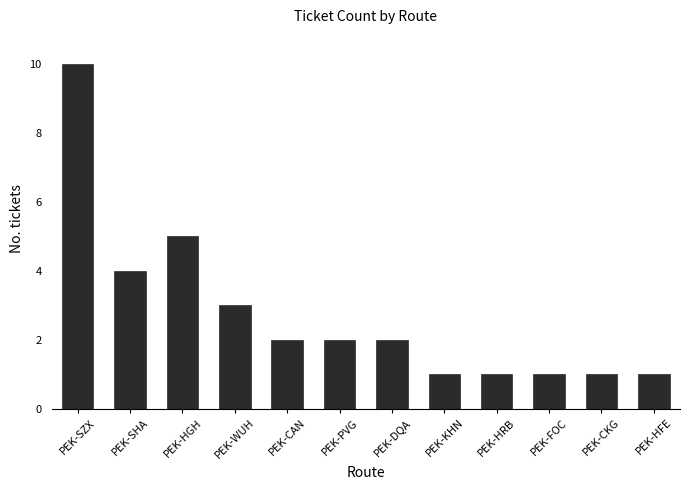

What is the sum of all values?

33